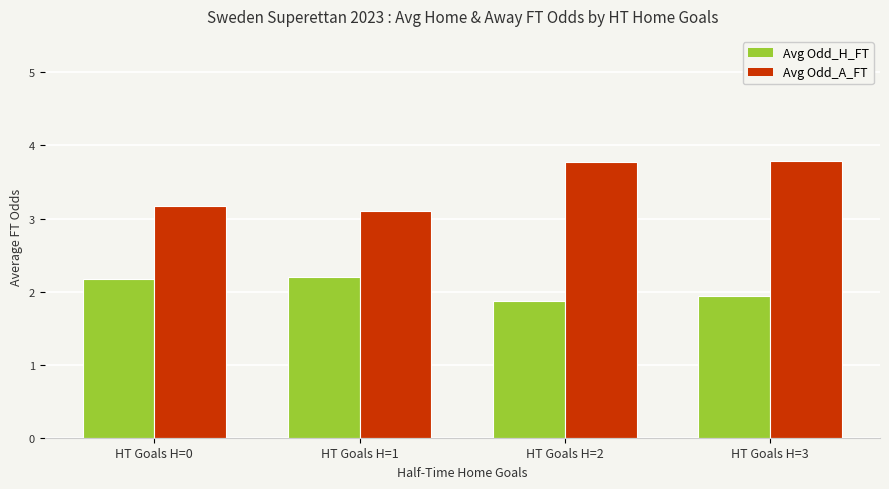

True or false: Avg Odd_A_FT has a value of 6.2 at HT Goals H=2.

False